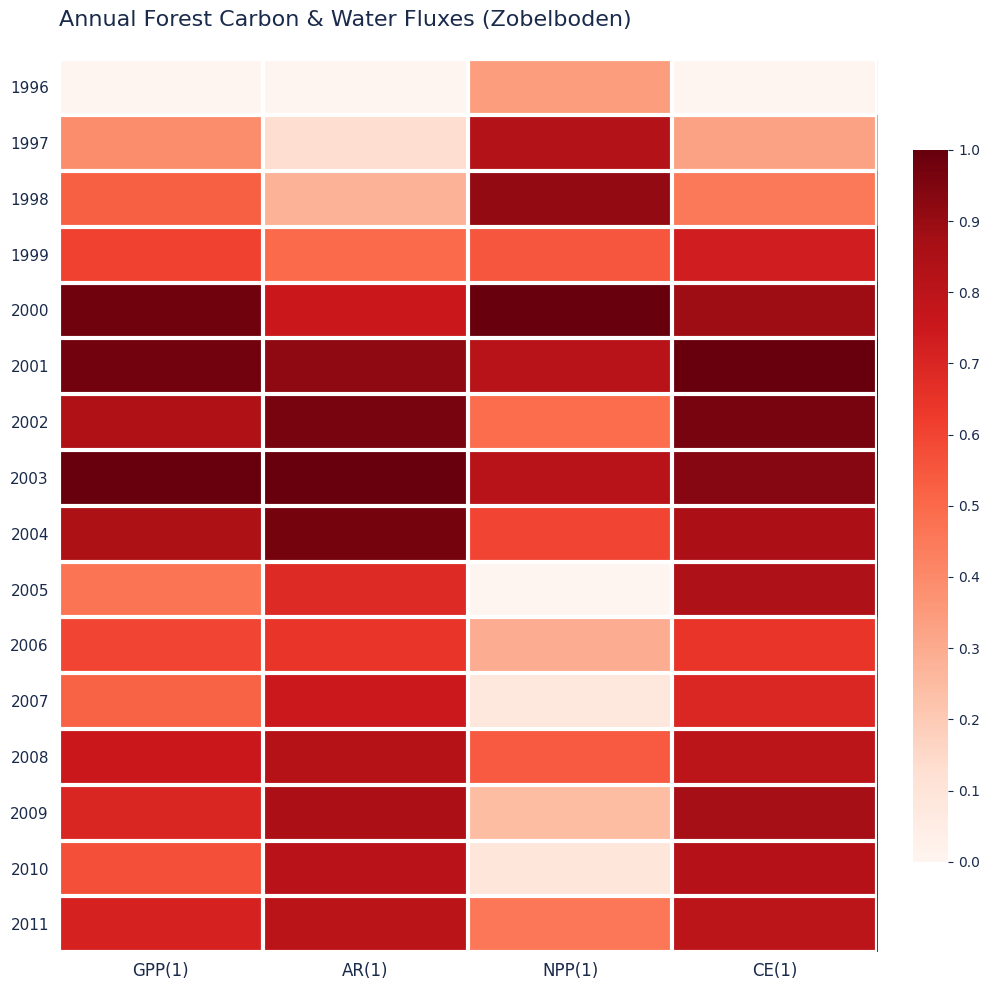

Count the number of categories in the chart.

4